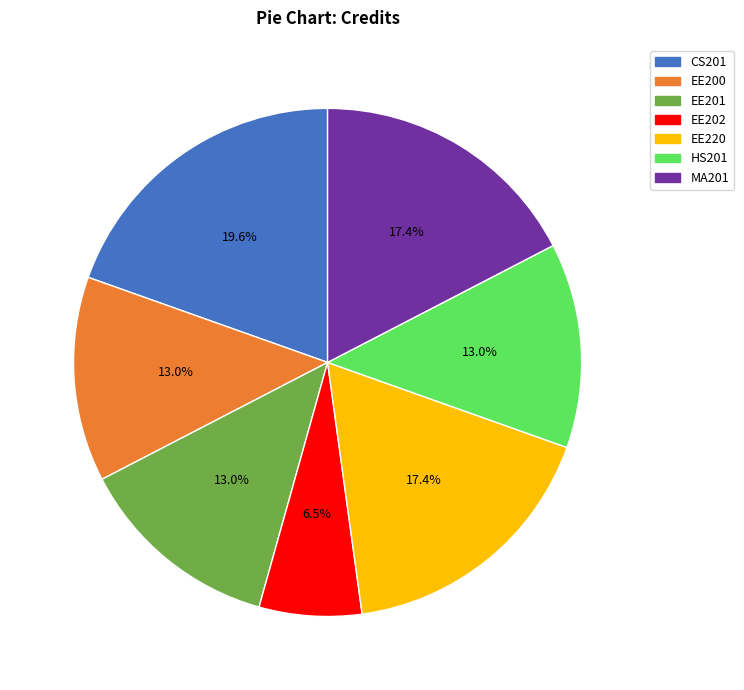

The CS201 slice represents 20% of the pie. True or false?

True